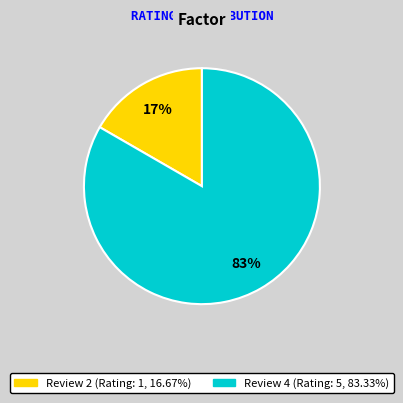

What is the majority slice?

Review 4